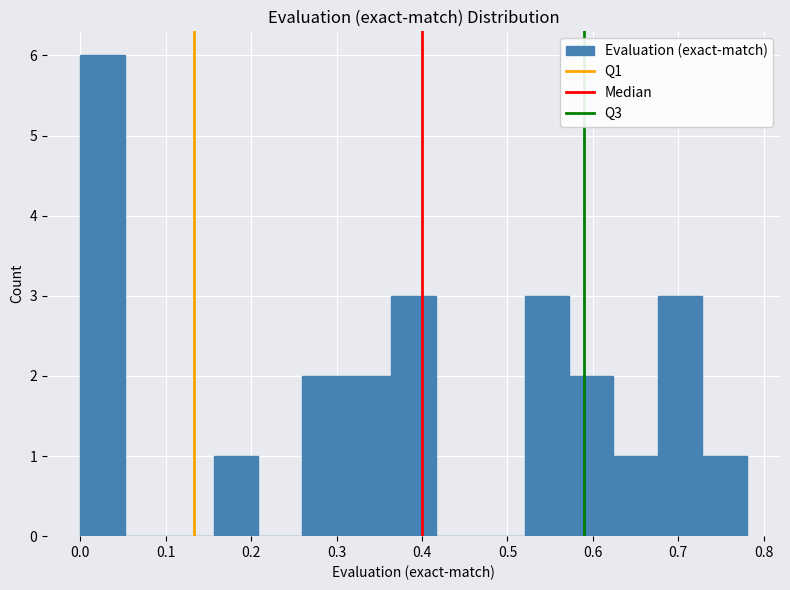

How tall is the bar that spans 0.520 to 0.572 on the x-axis? Neither the bar edges nor the heights are printed on the chart, so give them approximately, as read against the axes.

3